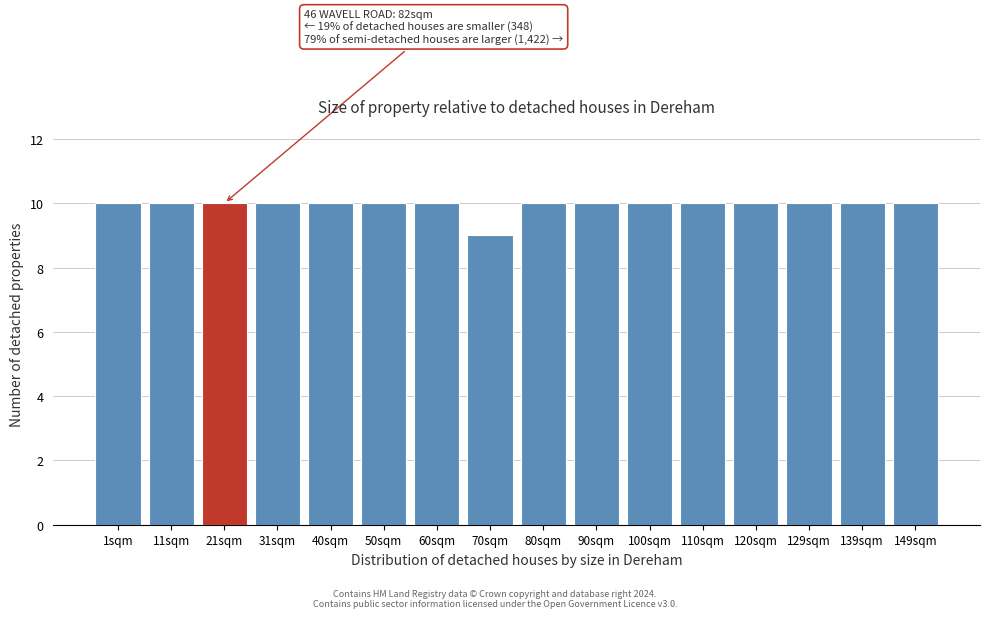

Reading left to right, what are all the values shown in this chart?

1sqm=10	11sqm=10	21sqm=10	31sqm=10	40sqm=10	50sqm=10	60sqm=10	70sqm=9	80sqm=10	90sqm=10	100sqm=10	110sqm=10	120sqm=10	129sqm=10	139sqm=10	149sqm=10